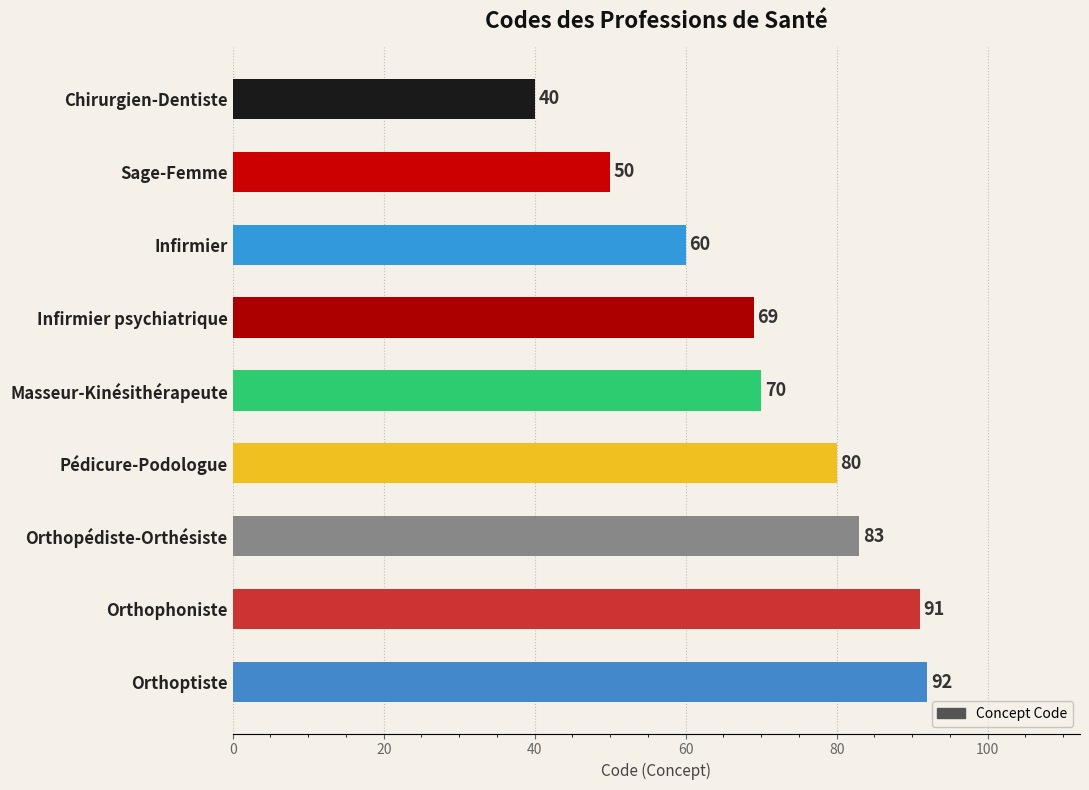

What is the value of the 4th bar from the top?

69